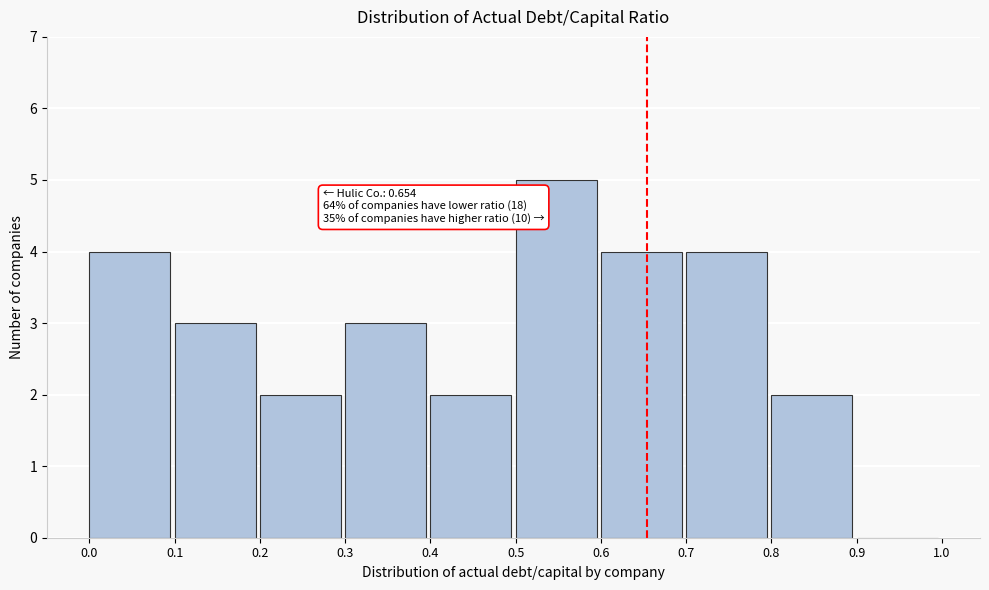

Which range on the x-axis has the tallest bar?

0.5 to 0.6